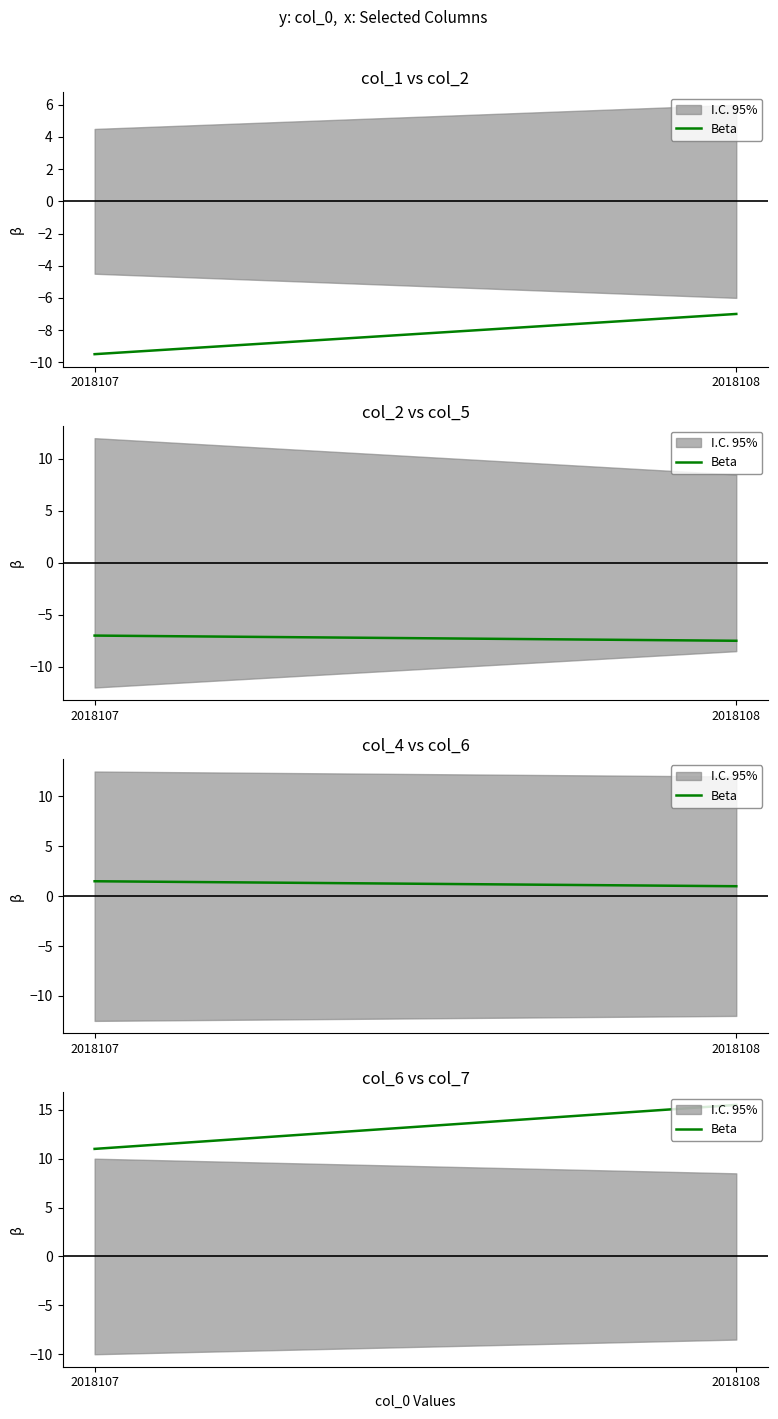

What is the greatest value displayed?

15.5